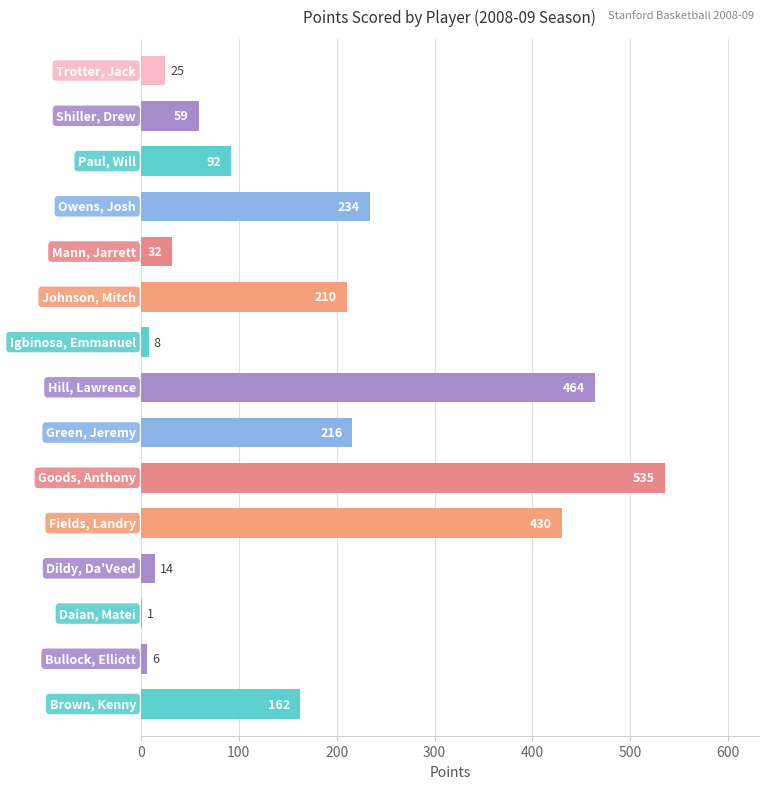

Count the number of categories in the chart.

15